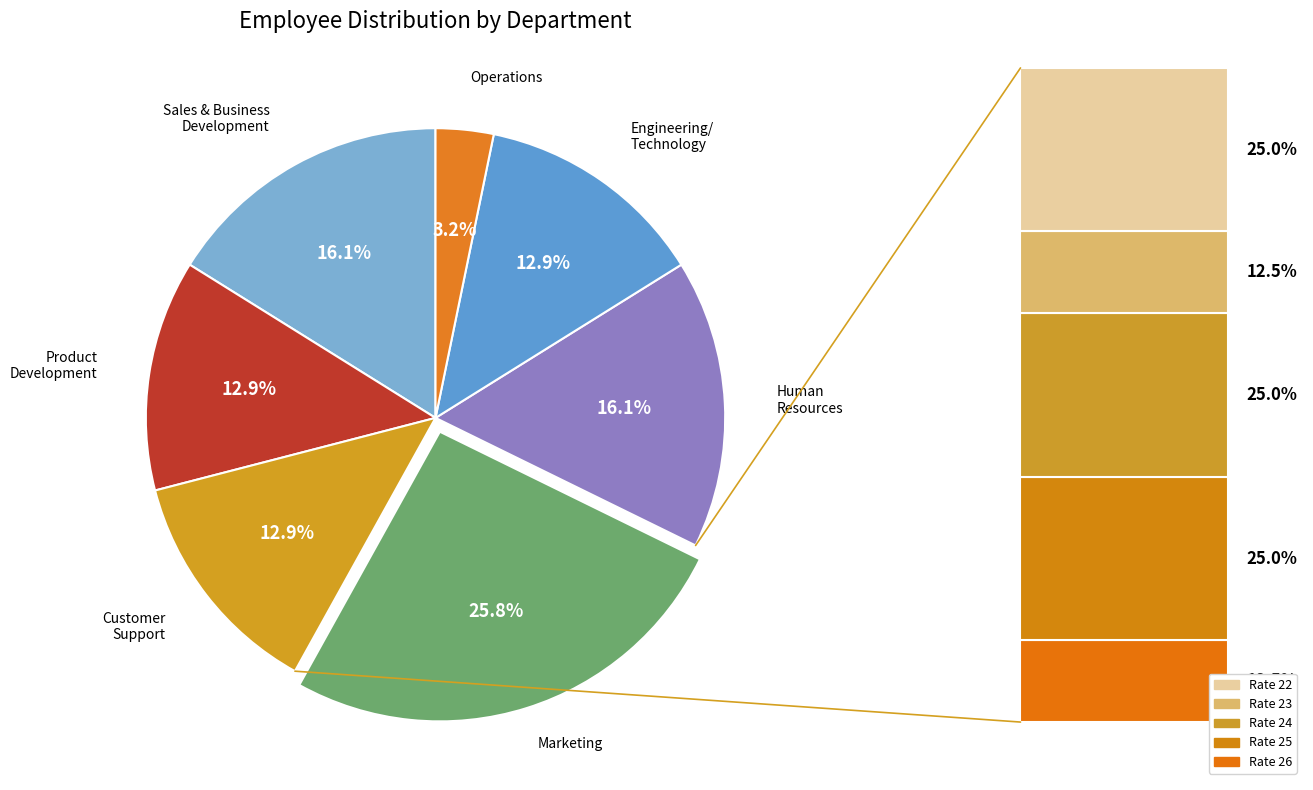

Is there any slice that represents more than half of the pie?

No